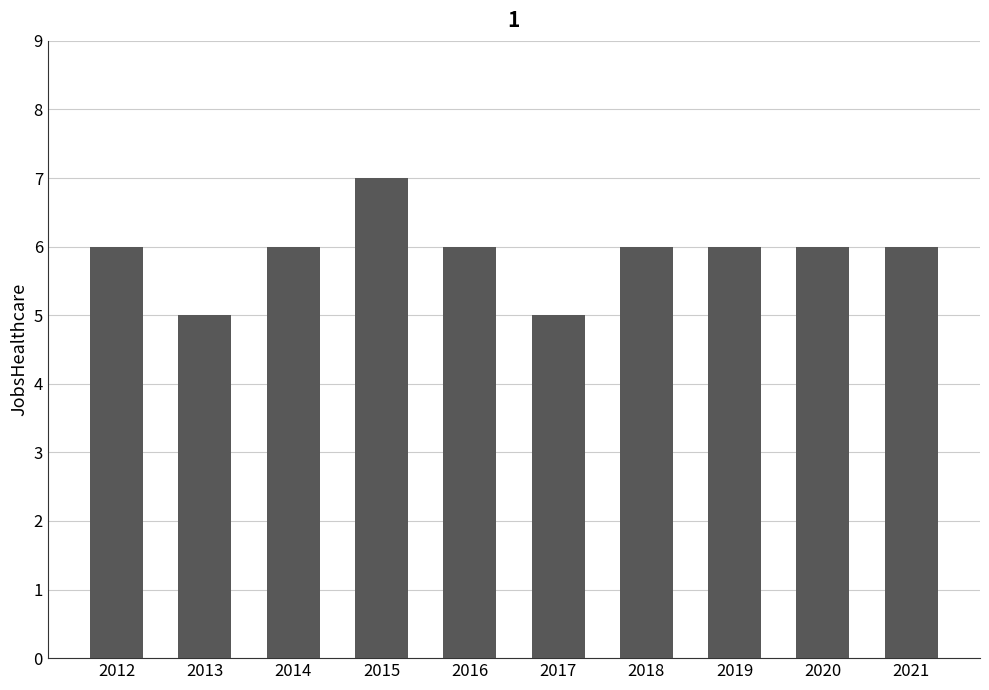

What is the difference between the maximum and minimum values?

2